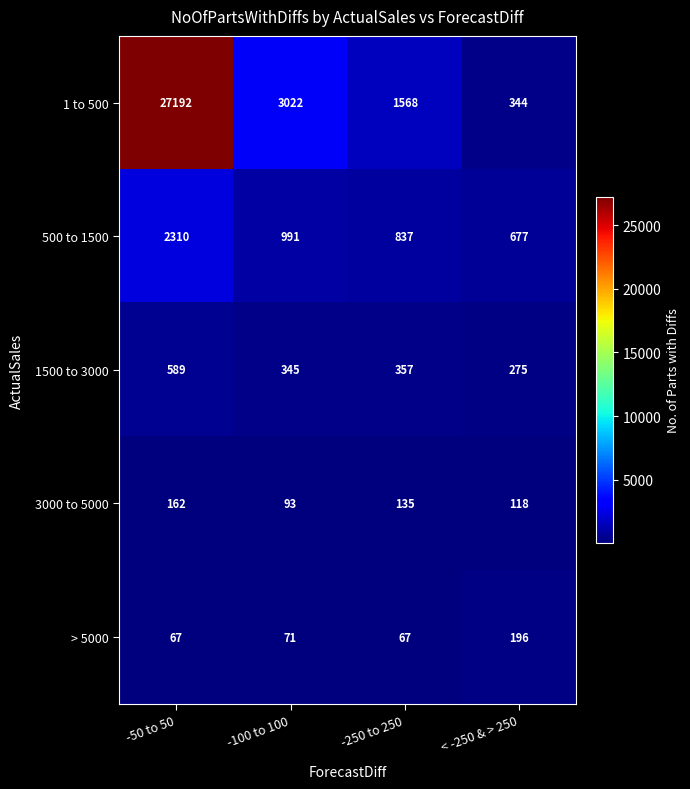

What is the difference between the second highest and minimum values in the 1 to 500 series?

2678